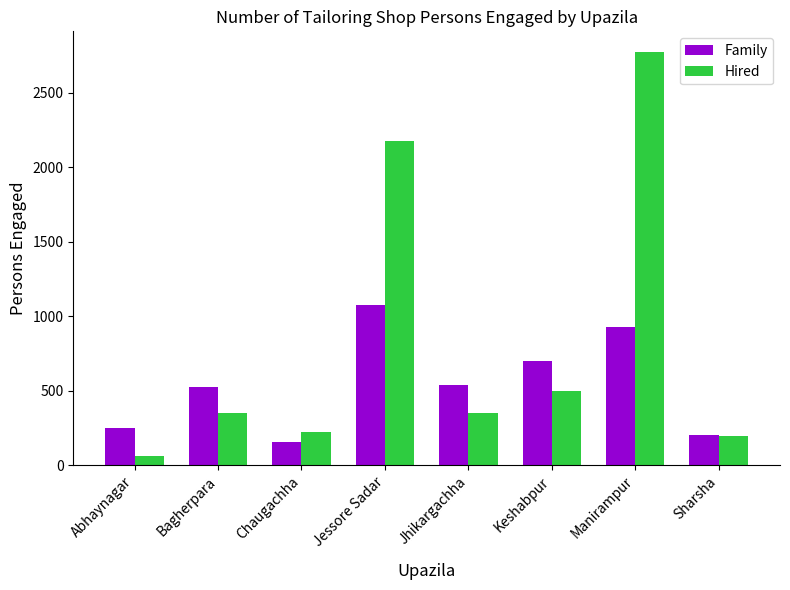

How many groups of bars are there?

8